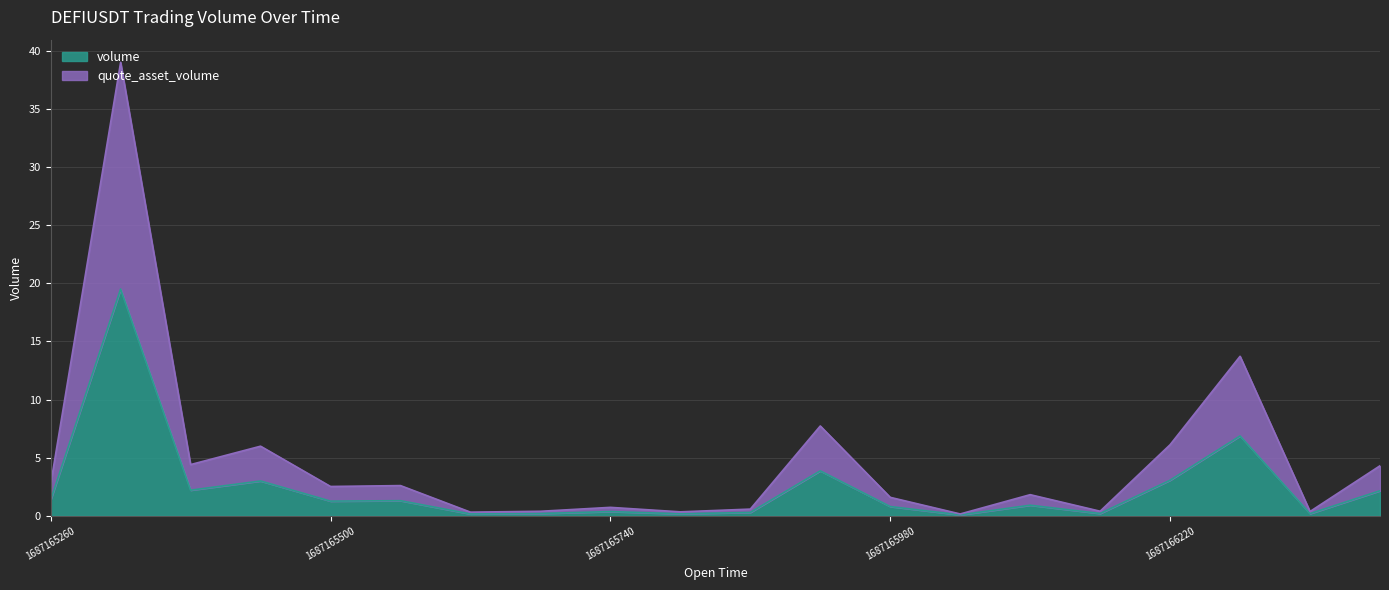

What are all the series names shown in the legend?

volume, quote_asset_volume